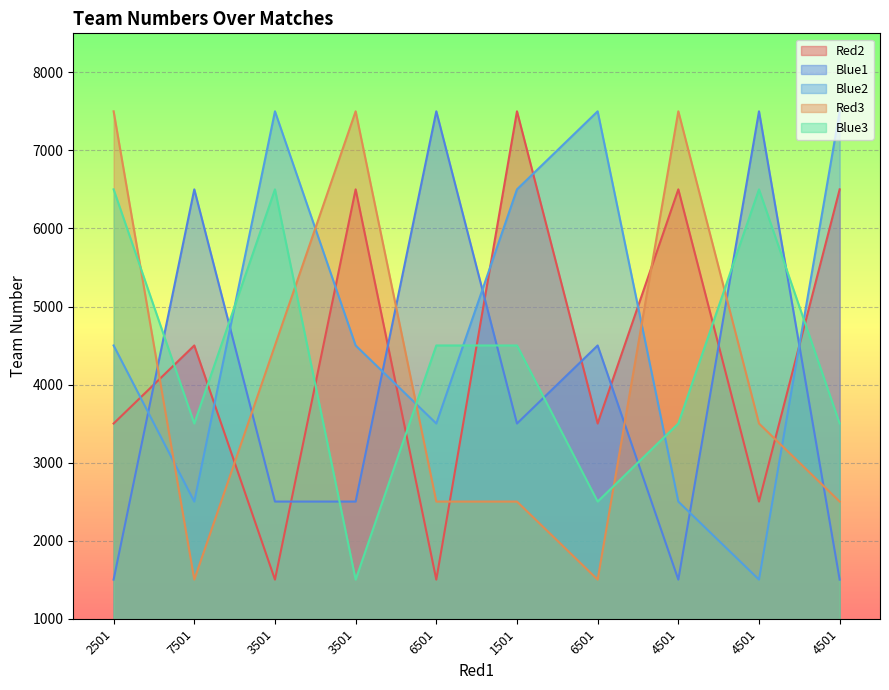

What is the value of the Blue2 point at the 3rd from the left?

7501